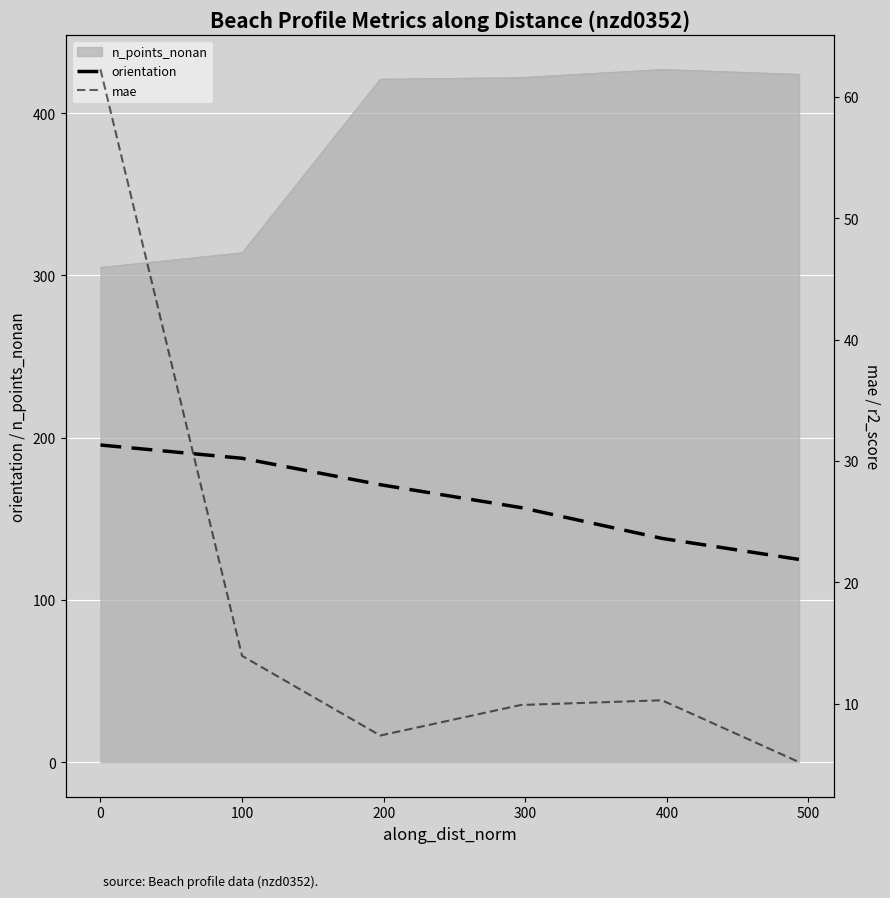

What is the difference between the orientation values at 100 and 300?

33.1